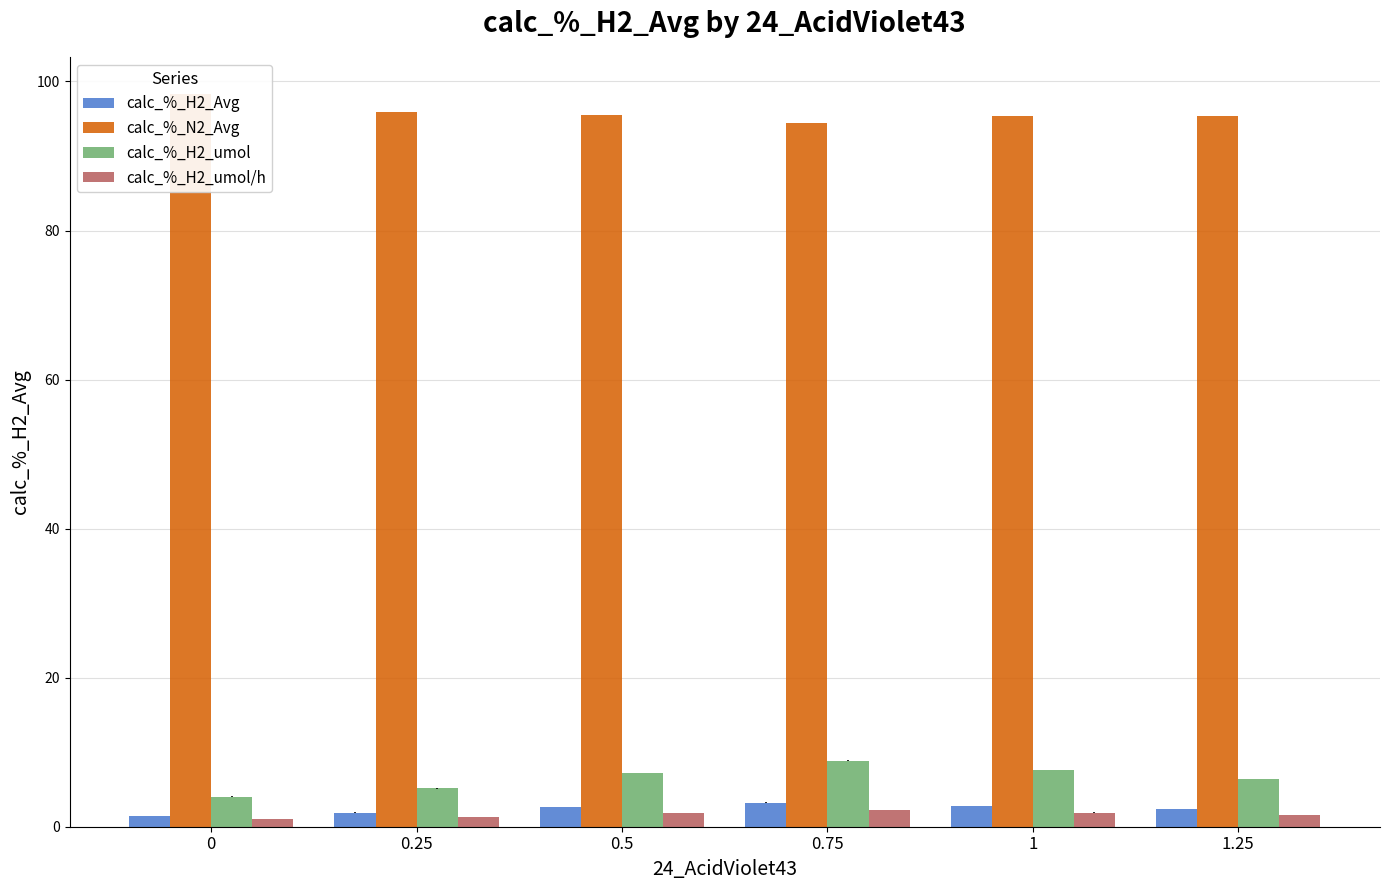

At which category is the sum across all series the highest?

0.75